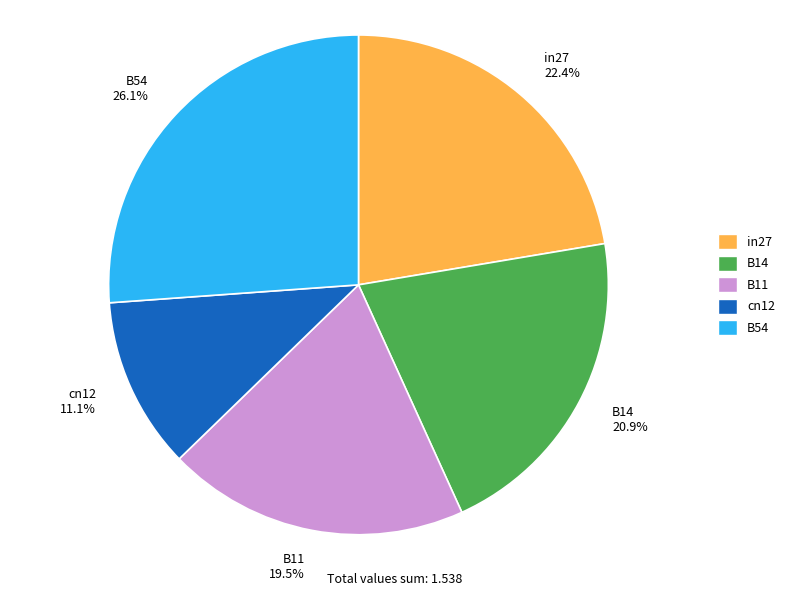

How many segments does this pie chart have?

5